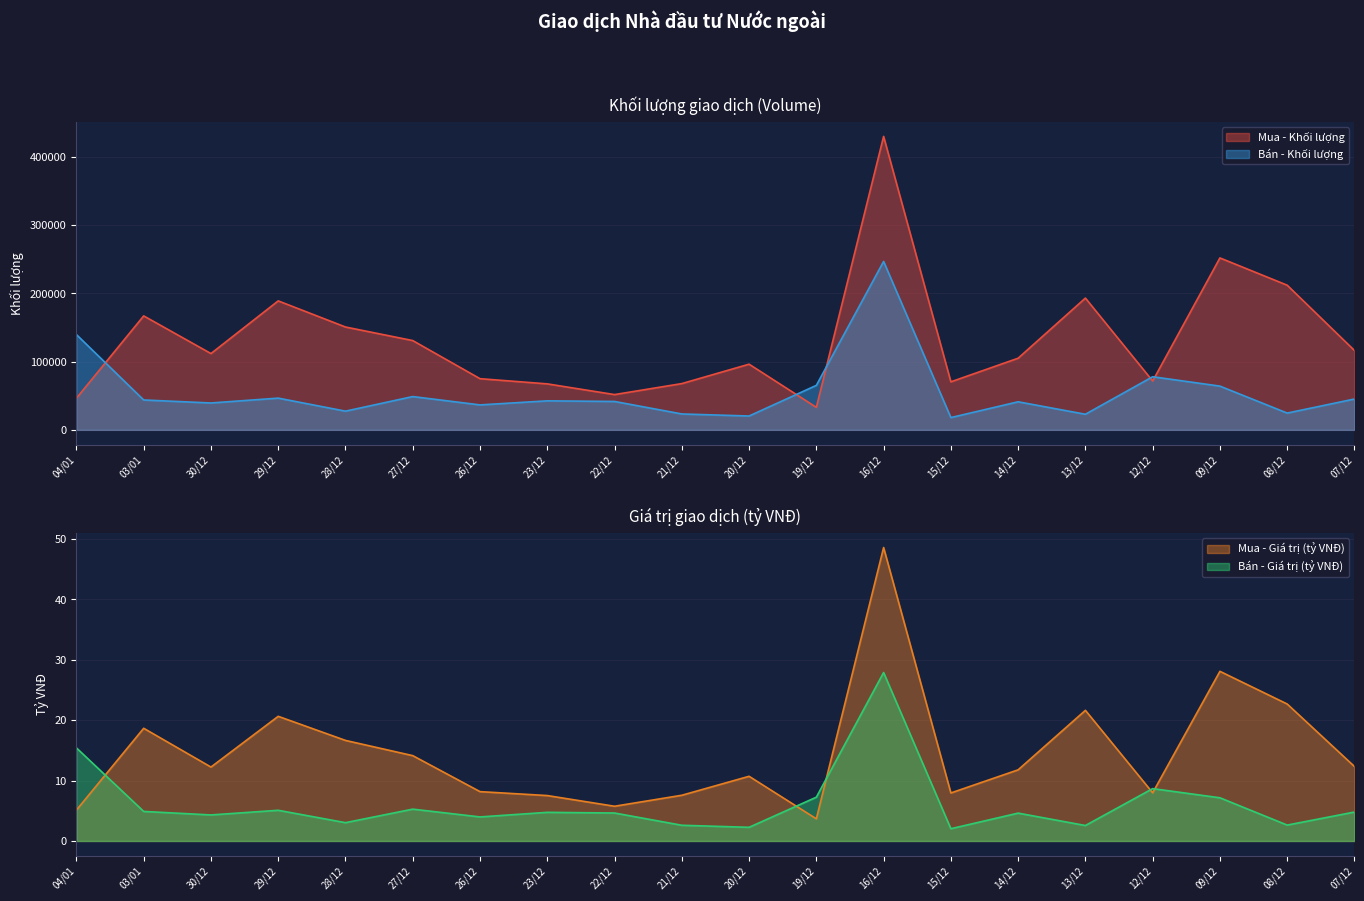

True or false: Mua - Khối lượng and Mua - Giá trị (tỷ VNĐ) cross at least once.

False